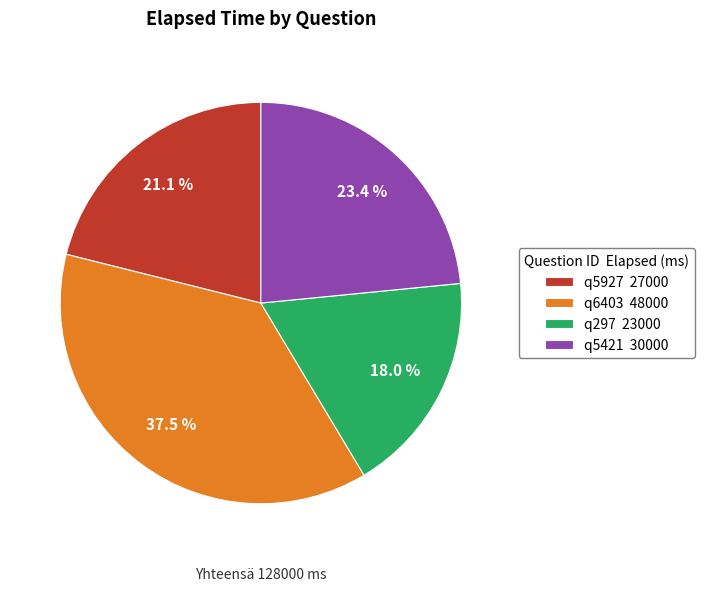

Which category has the biggest portion of the pie?

q6403